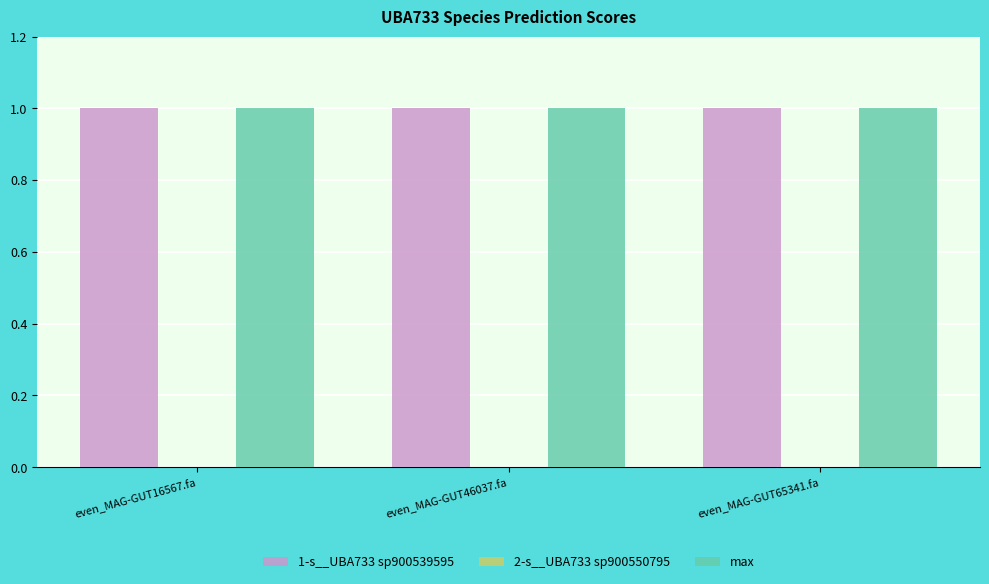

What is the maximum value shown in the chart?

1.0